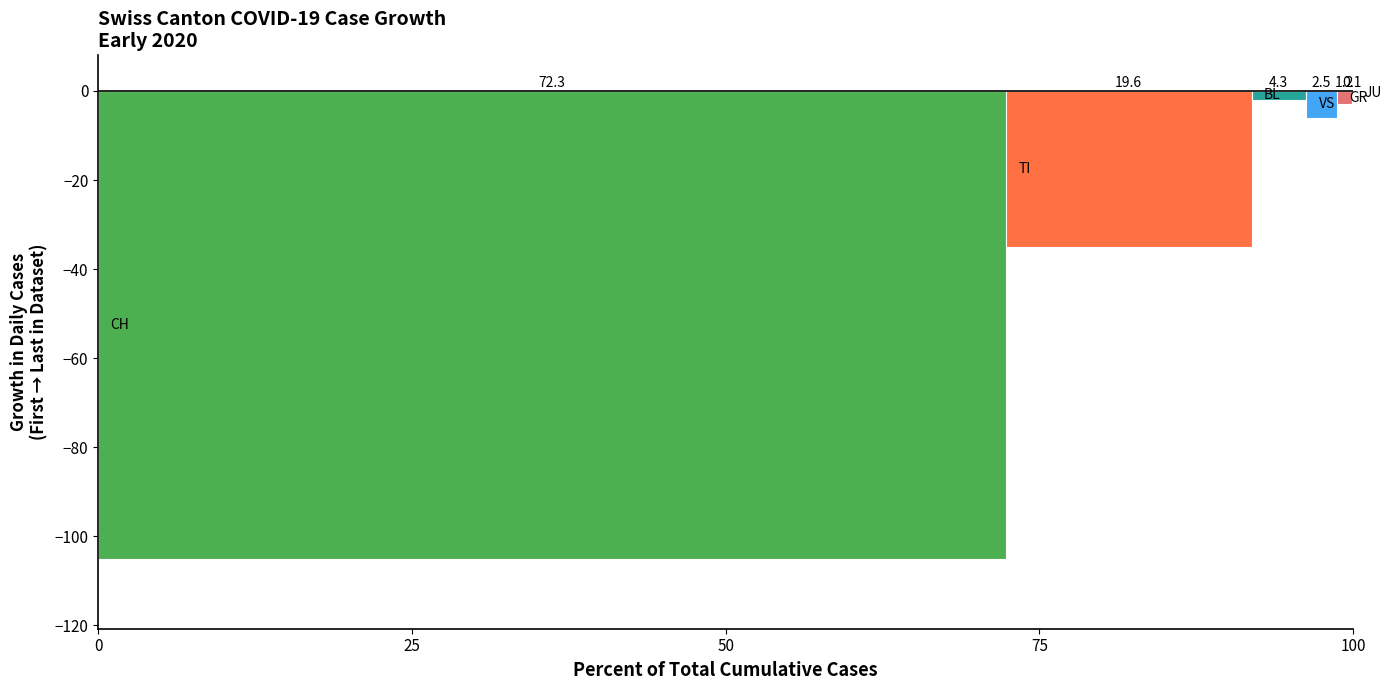

How many bars are there in each group?

6